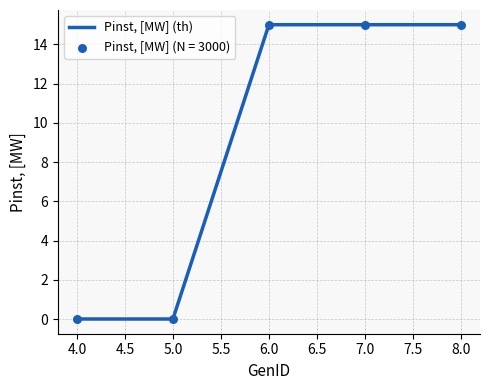

Approximately how many times larger is the value at 7.0 compared to 8.0?

1.0